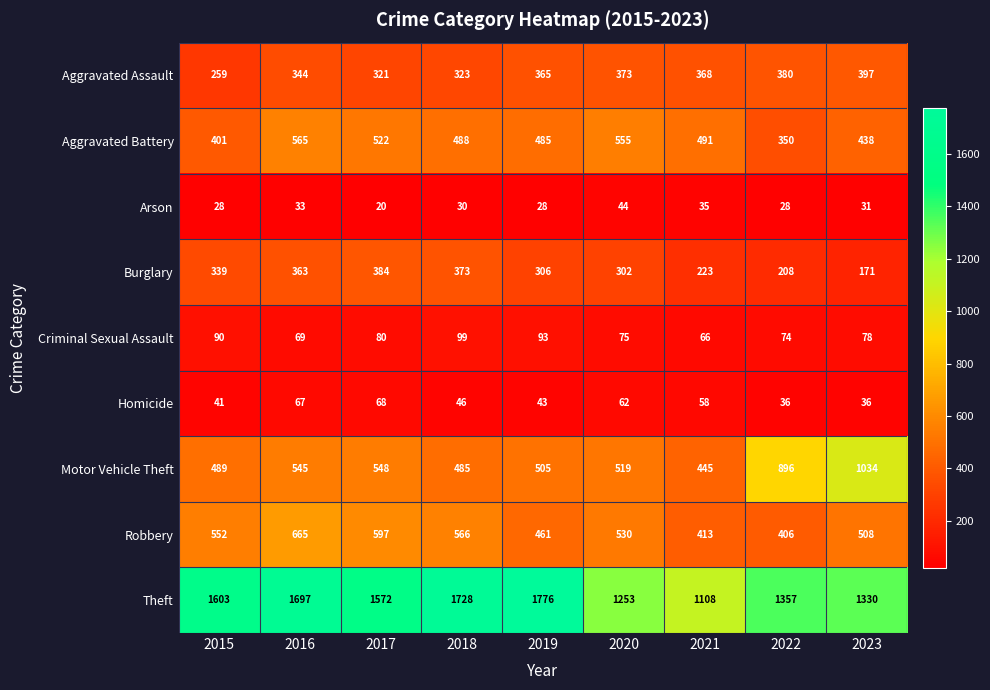

Which series has the largest total across all categories?

Theft